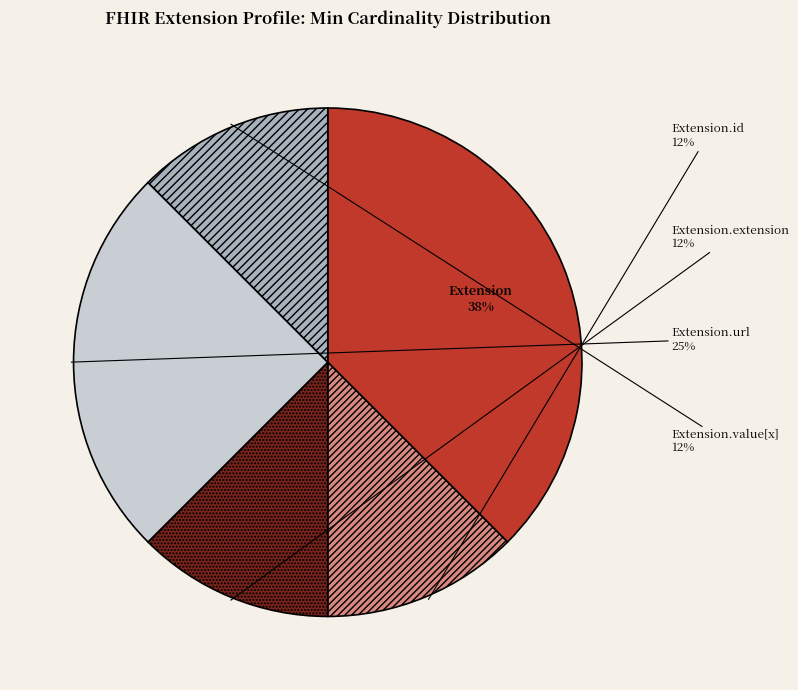

Is there a majority slice in this chart?

No